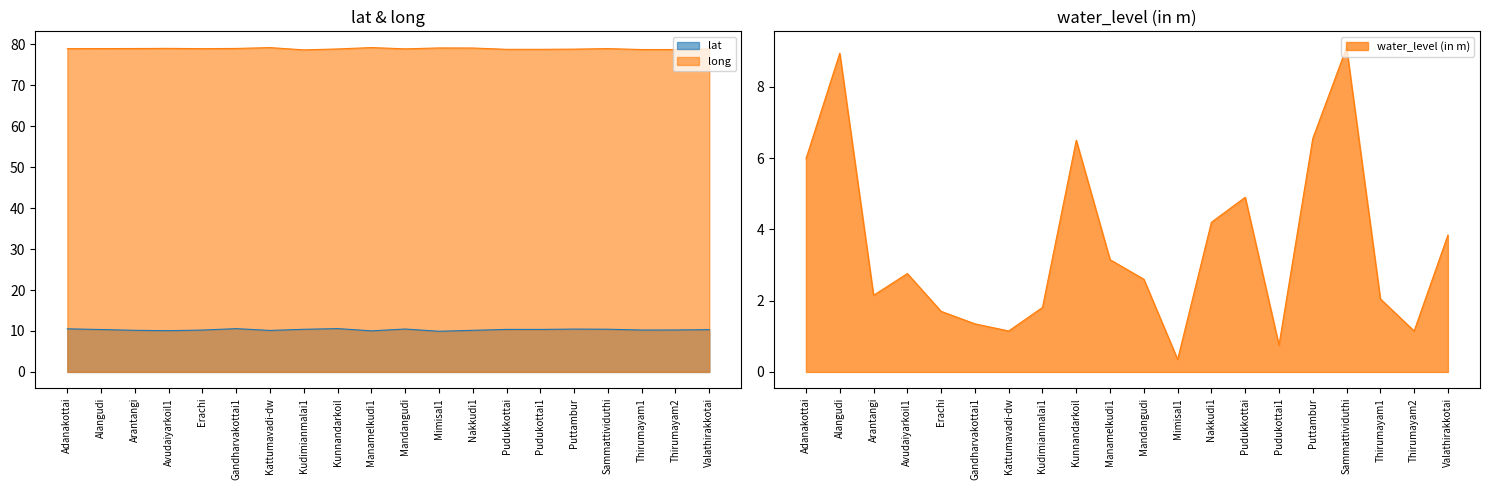

Is it true that lat equals 10.6 at Gandharvakottai1?

True